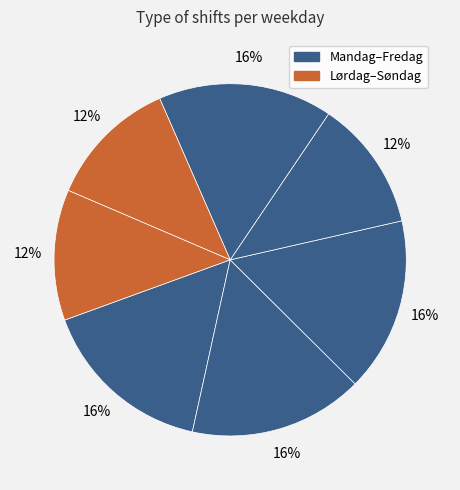

Count the number of slices in the pie.

7